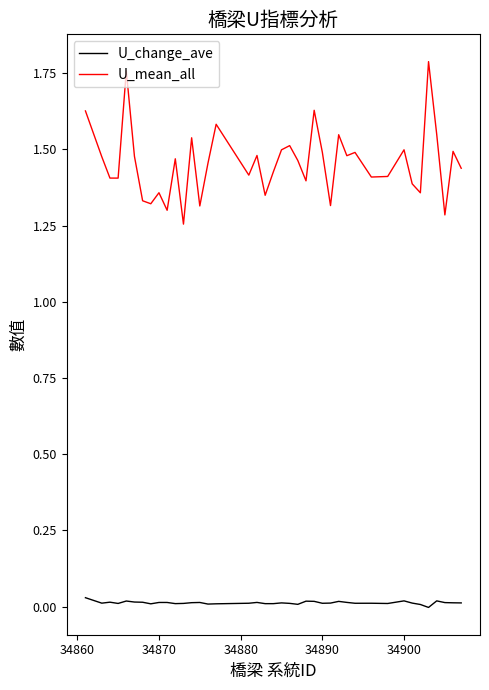

True or false: U_mean_all and U_change_ave intersect in this chart.

False